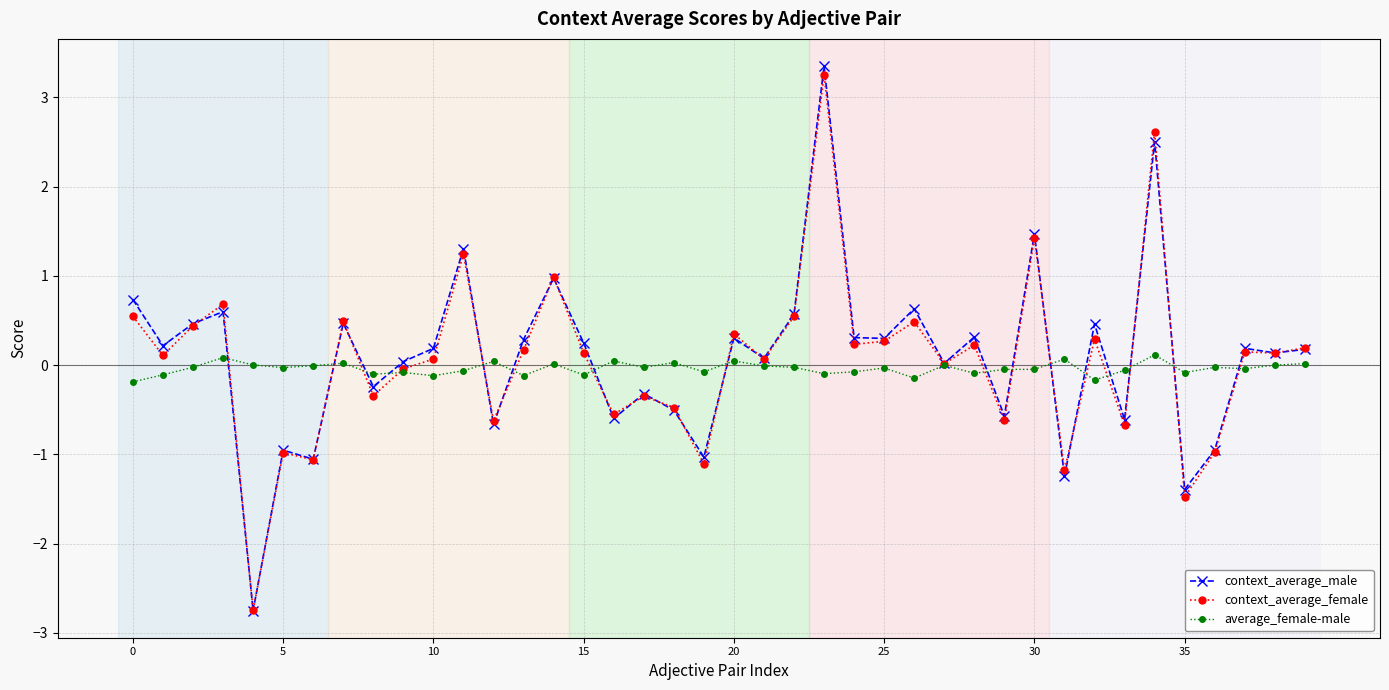

What is the minimum value for context_average_male?

-2.7